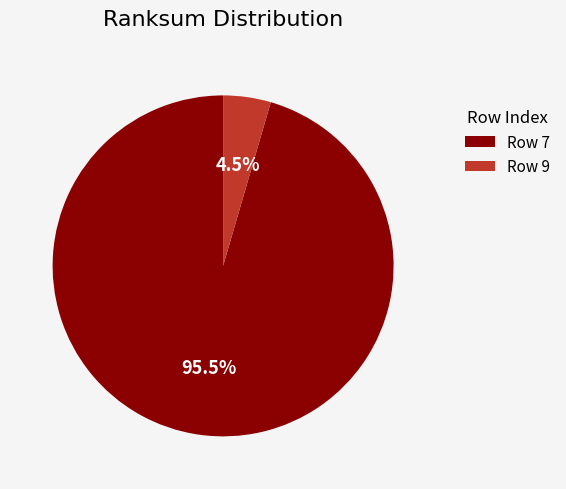

Which slice represents more than half of the pie?

Row 7